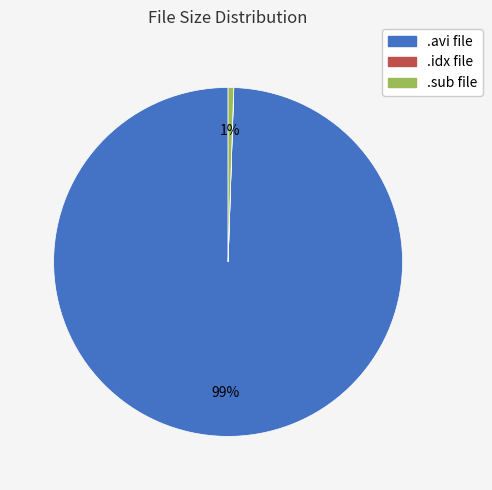

To the nearest percent, what is the difference between the largest and smallest slice percentages?

99%